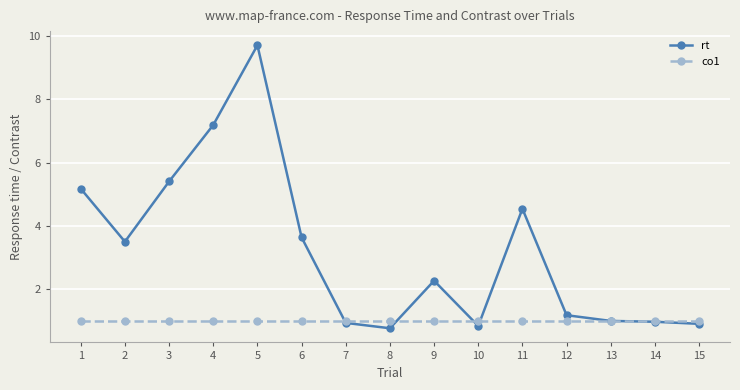

What is the total value across all series at 13?

2.0